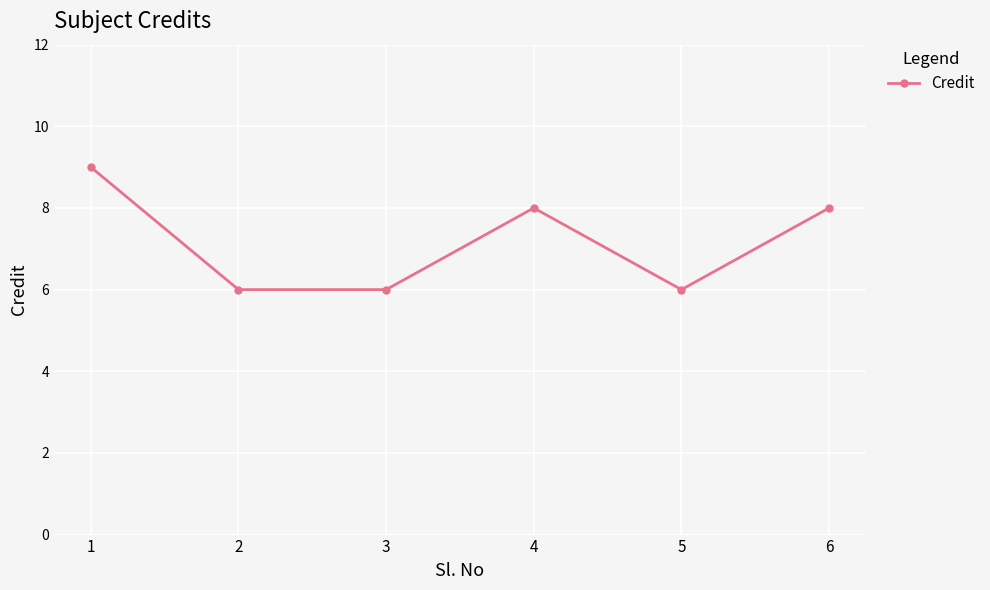

Which has a higher value, 5 or 4?

4